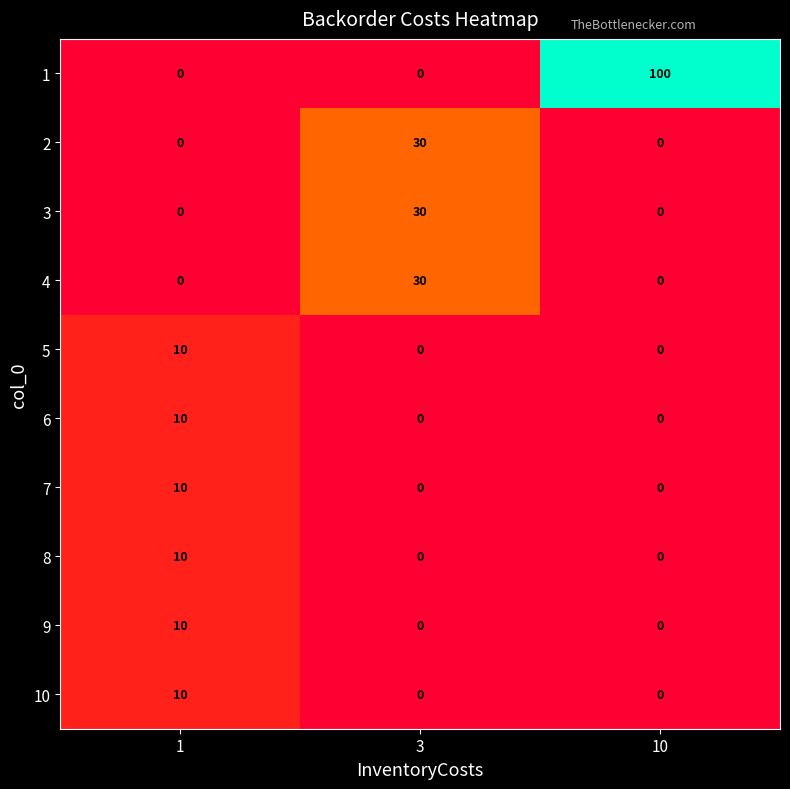

Is it true that 6 equals 0 at 3?

True